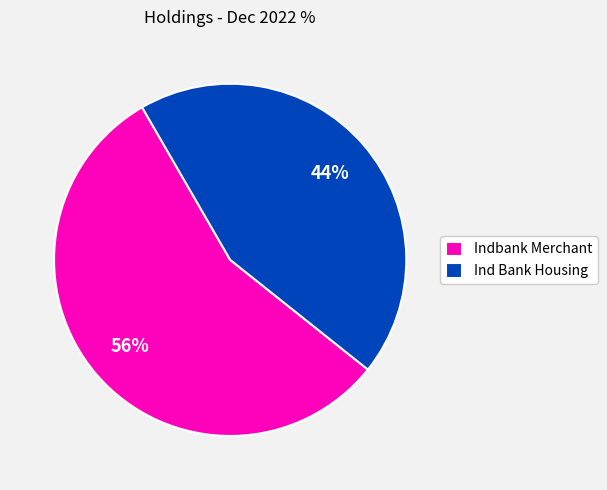

Between Indbank Merchant and Ind Bank Housing, which is larger?

Indbank Merchant